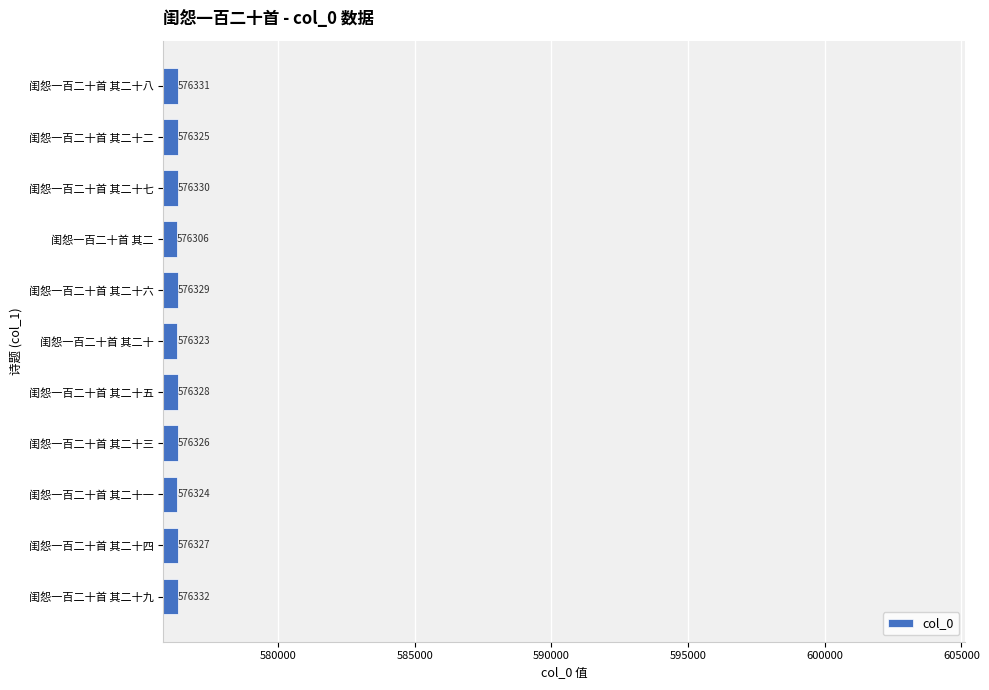

Does the chart contain any negative values?

No